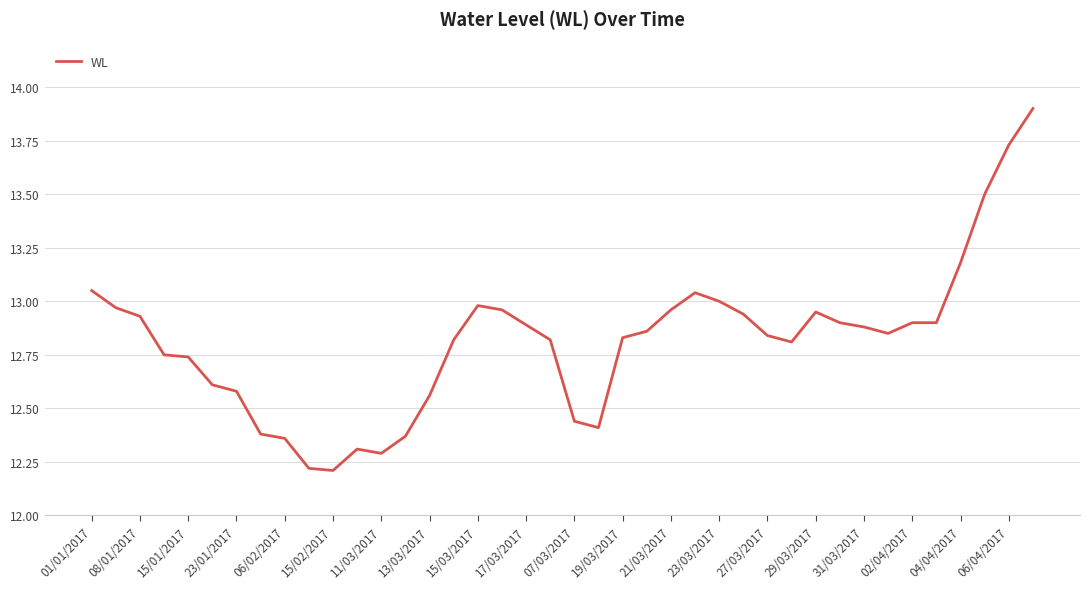

What is the greatest value displayed?

13.9